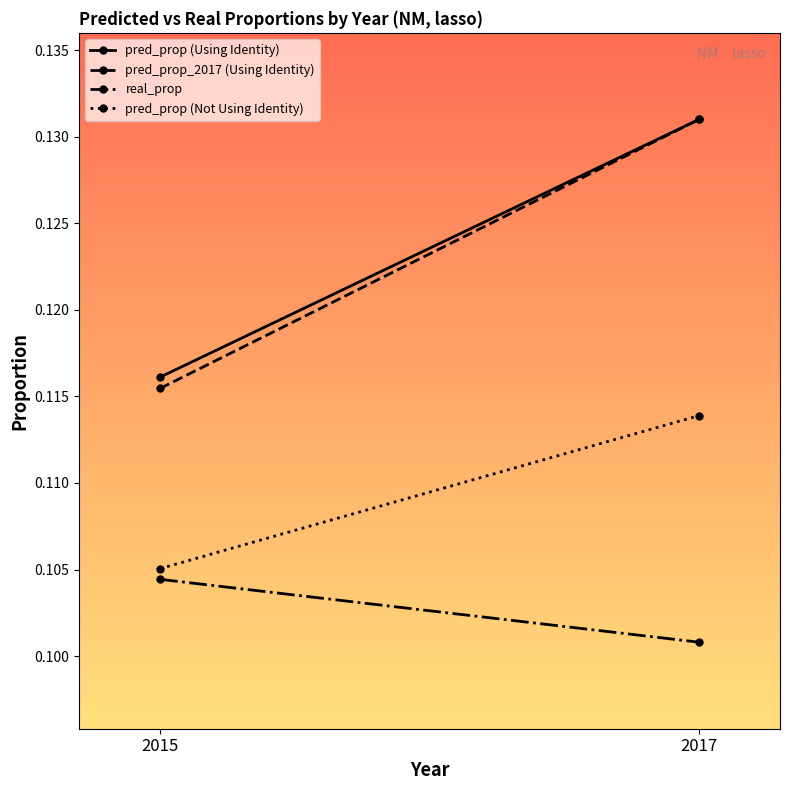

Which series has the widest spread of values?

pred_prop_2017 (Using Identity)